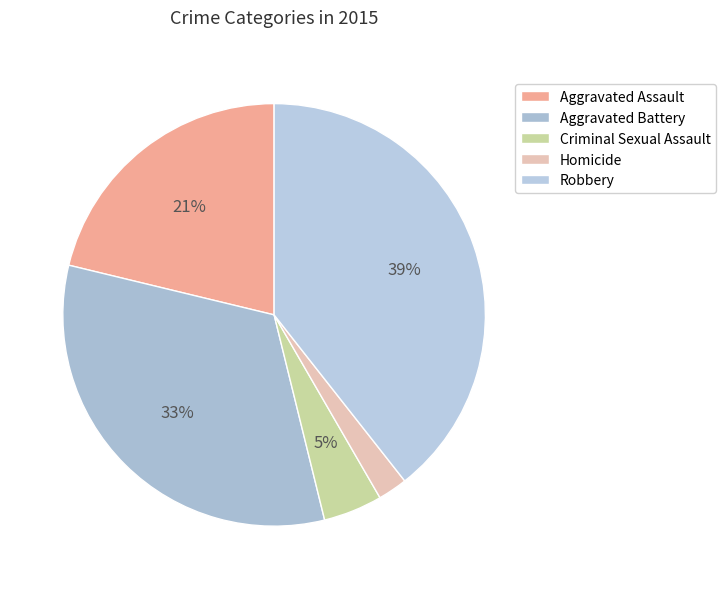

Which slice is the largest?

Robbery